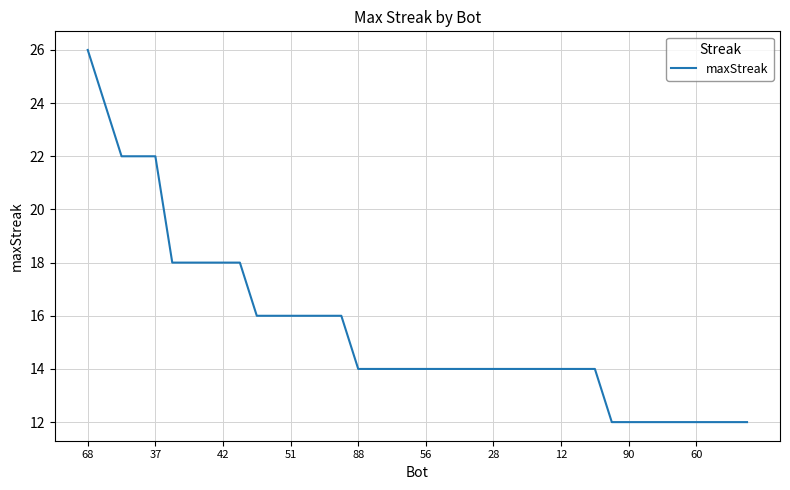

What is the minimum value shown in the chart?

12